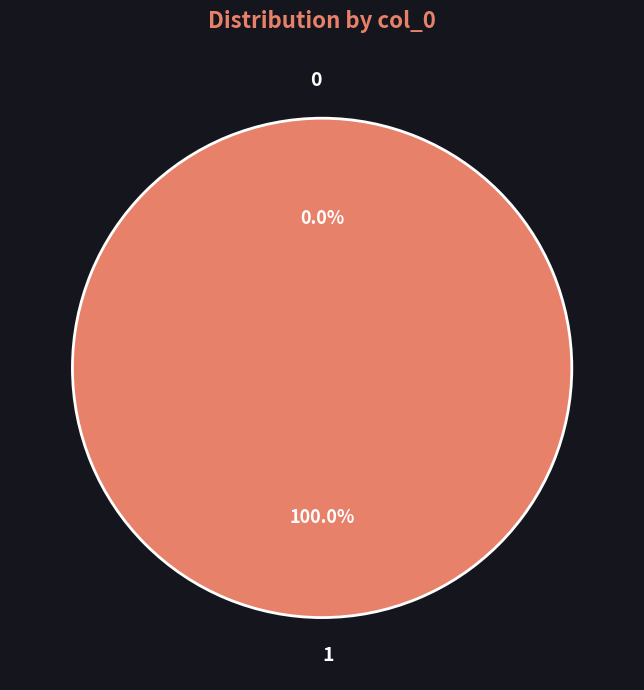

Which category has the biggest portion of the pie?

1